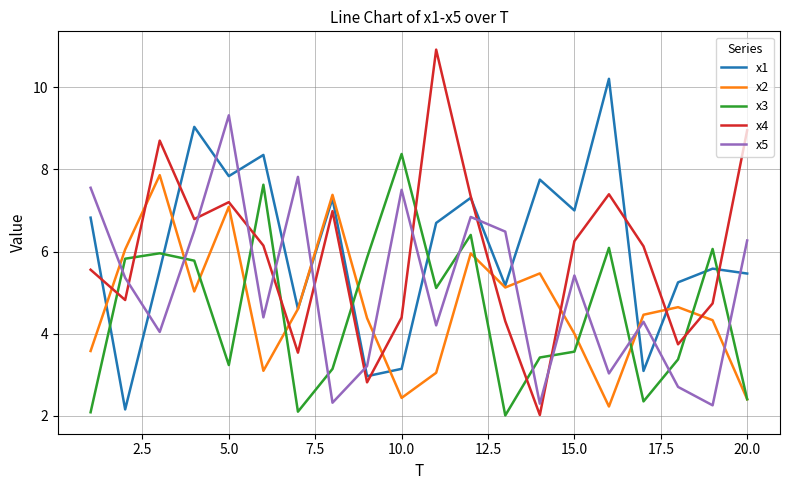

Rank the series by their maximum value, from highest to lowest.

x4, x1, x5, x3, x2